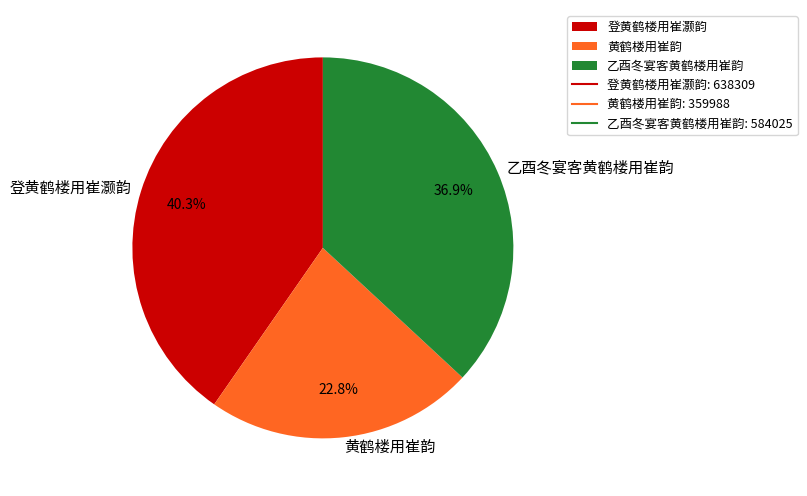

How many slices are in this pie chart?

3